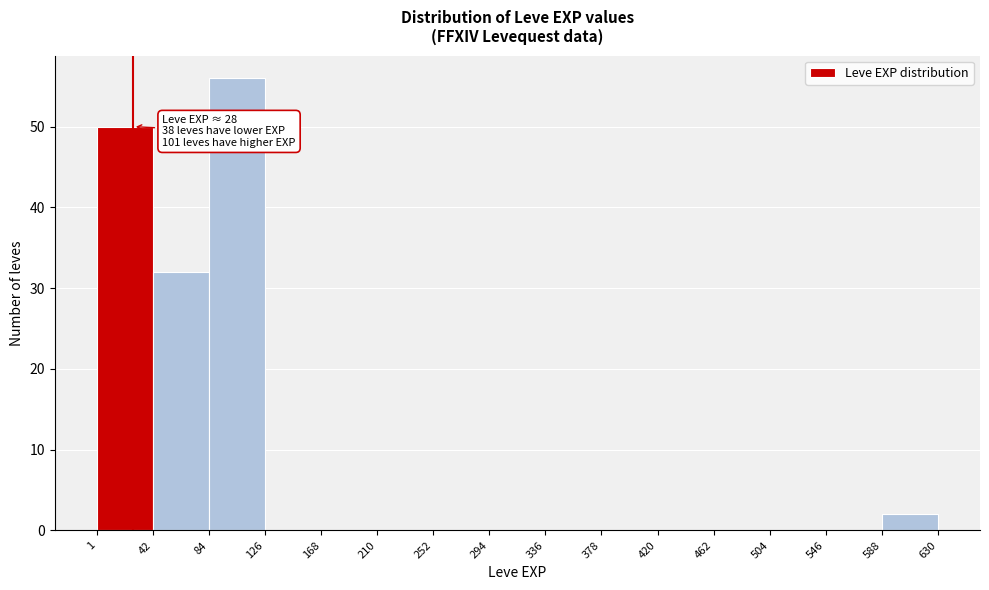

Which range on the x-axis has the tallest bar?

84 to 126